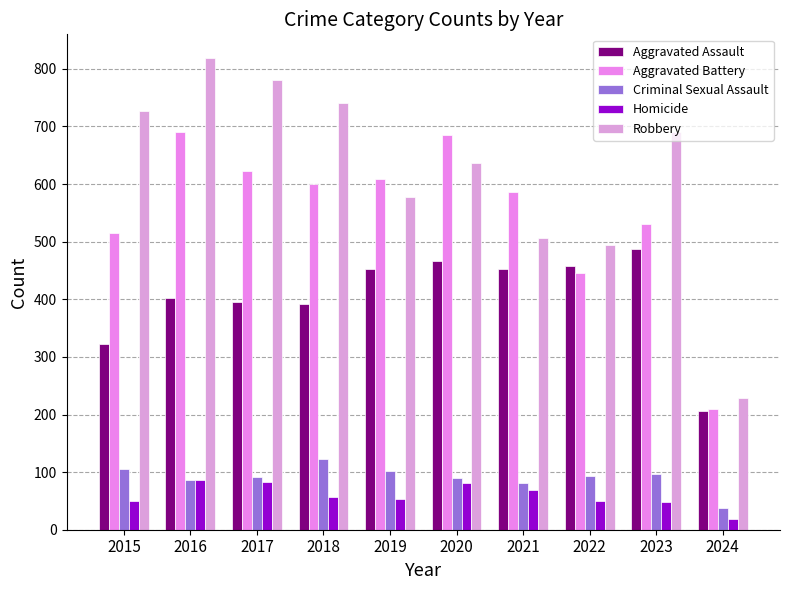

Count the number of data series in this chart.

5